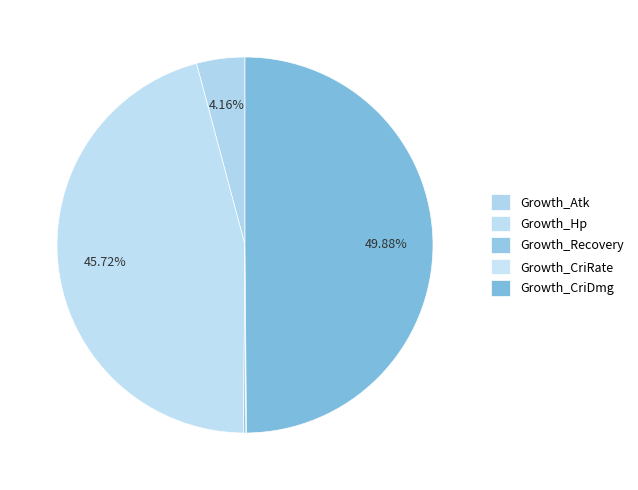

To the nearest percent, what percentage of the pie is Growth_Atk?

4%